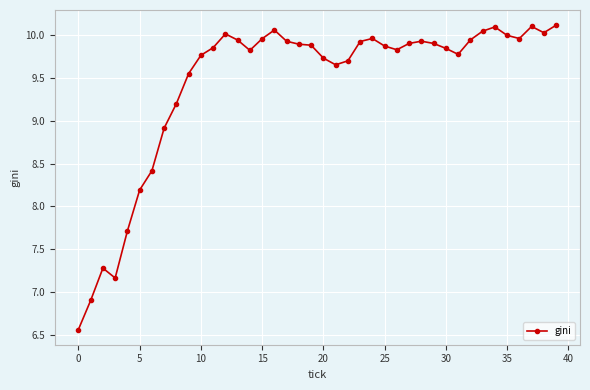

What is the difference between the second highest and minimum values?

3.5